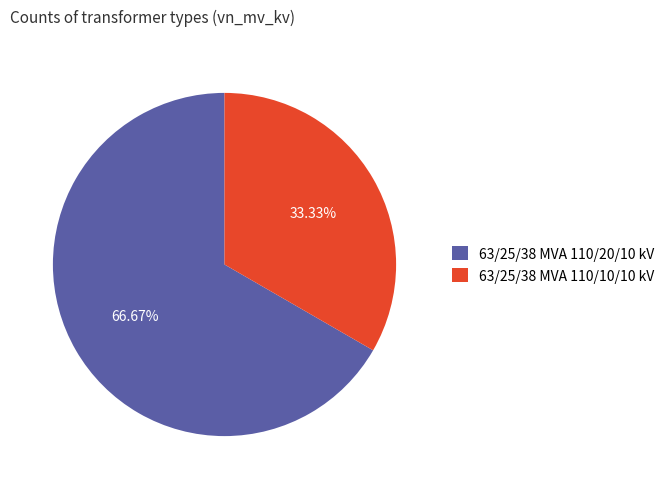

Is there a majority slice in this chart?

Yes